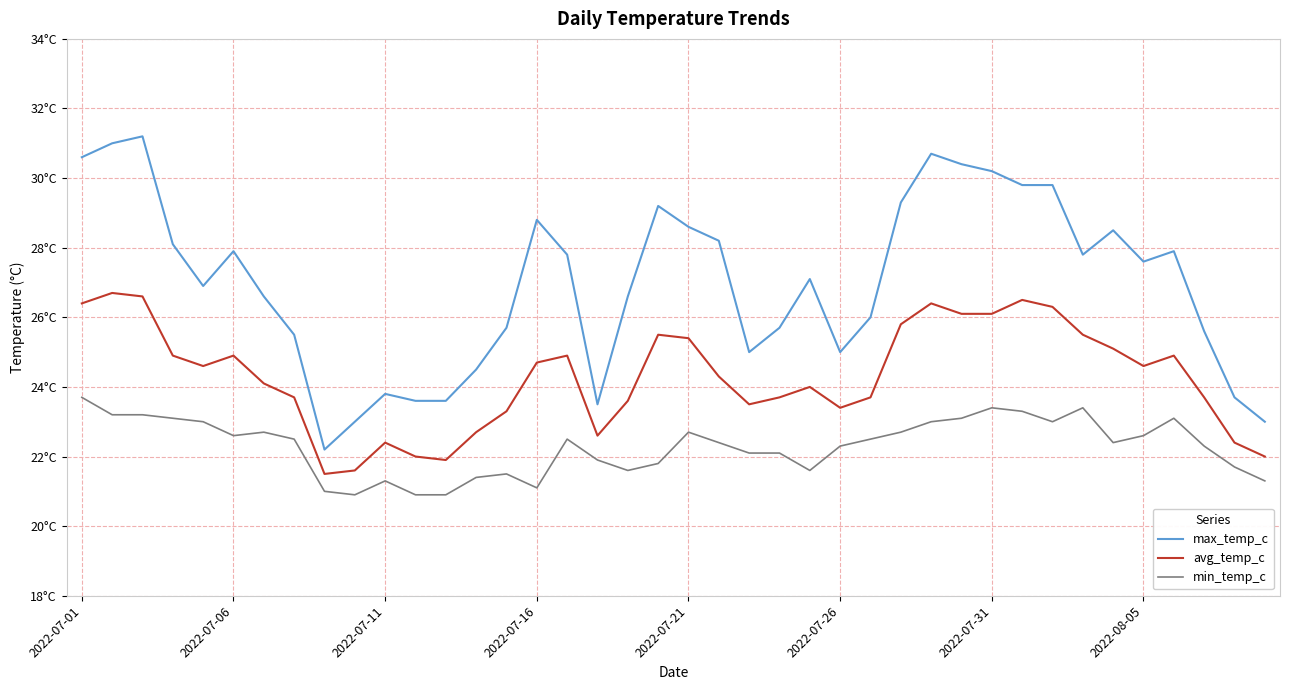

What are all the series names shown in the legend?

max_temp_c, avg_temp_c, min_temp_c